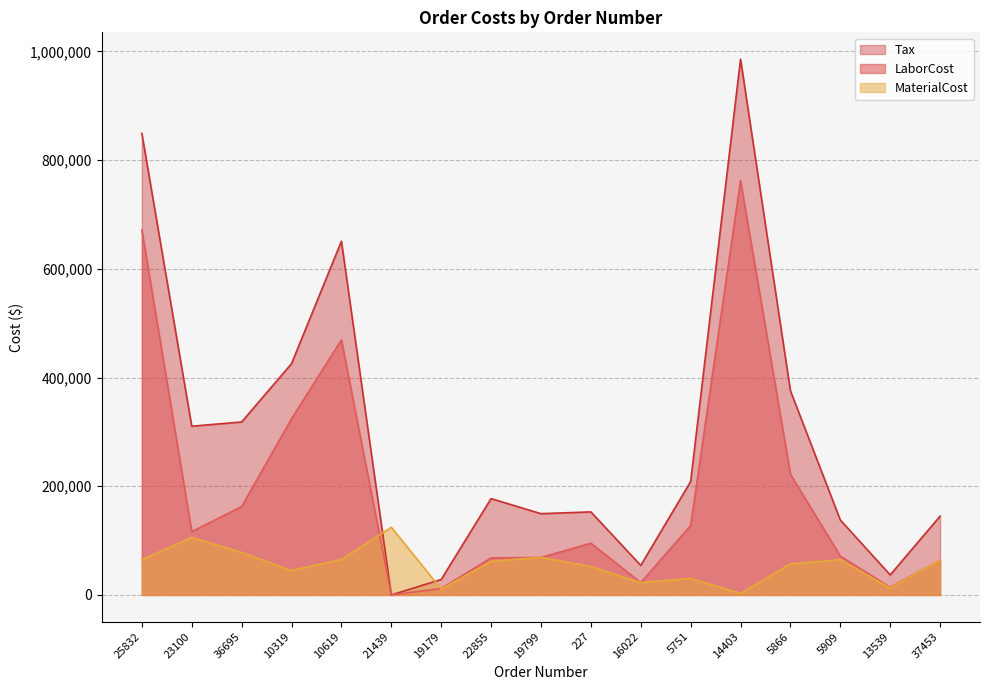

What is the value of the LaborCost point at the 1st from the left?

671723.0